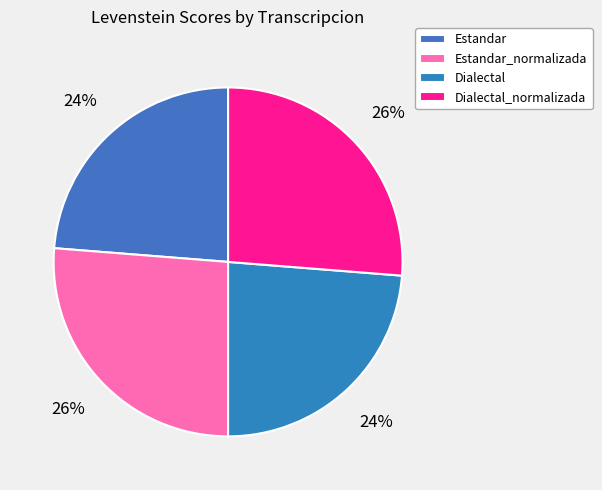

True or false: Estandar_normalizada accounts for 36% of the total.

False